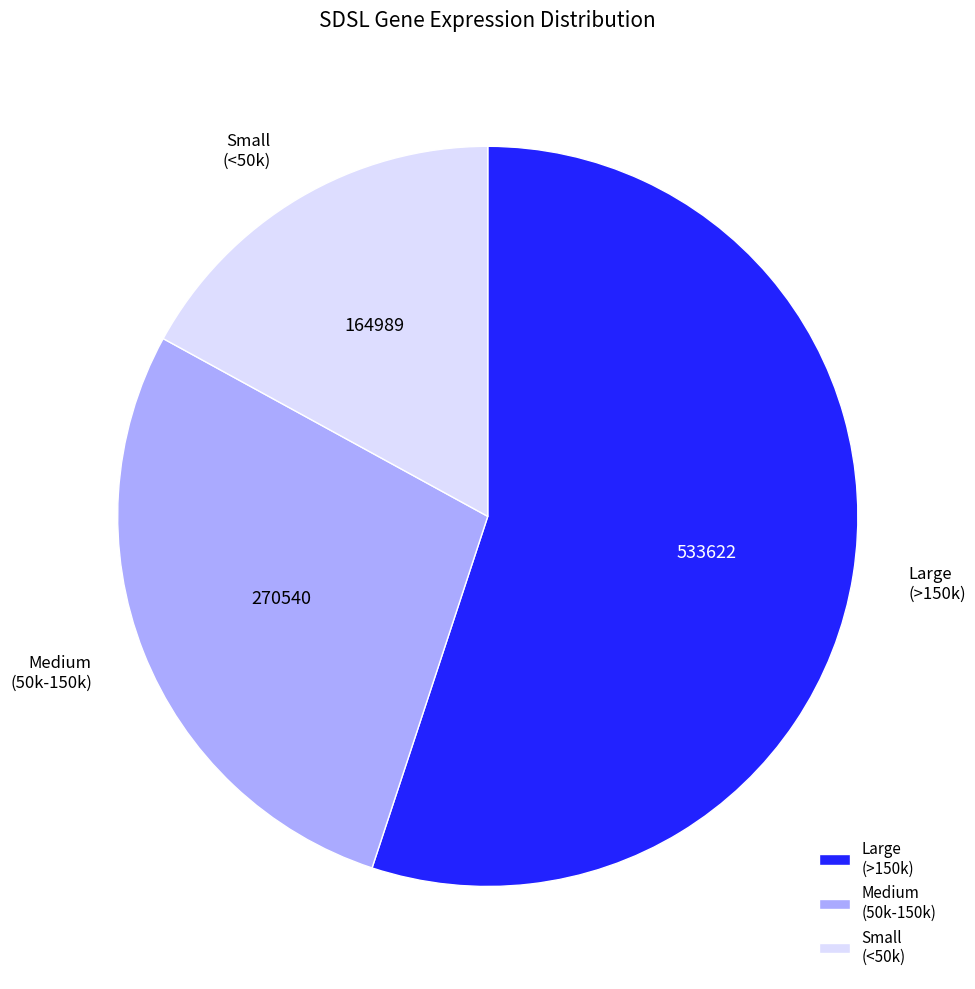

Do Large (>150k) and Small (<50k) together represent more than half of the pie?

Yes